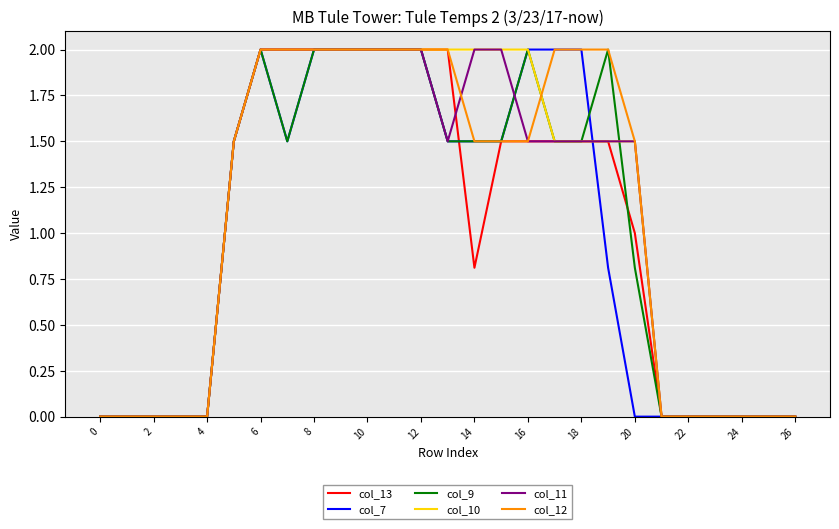

What is the highest value of the col_12 series?

2.0